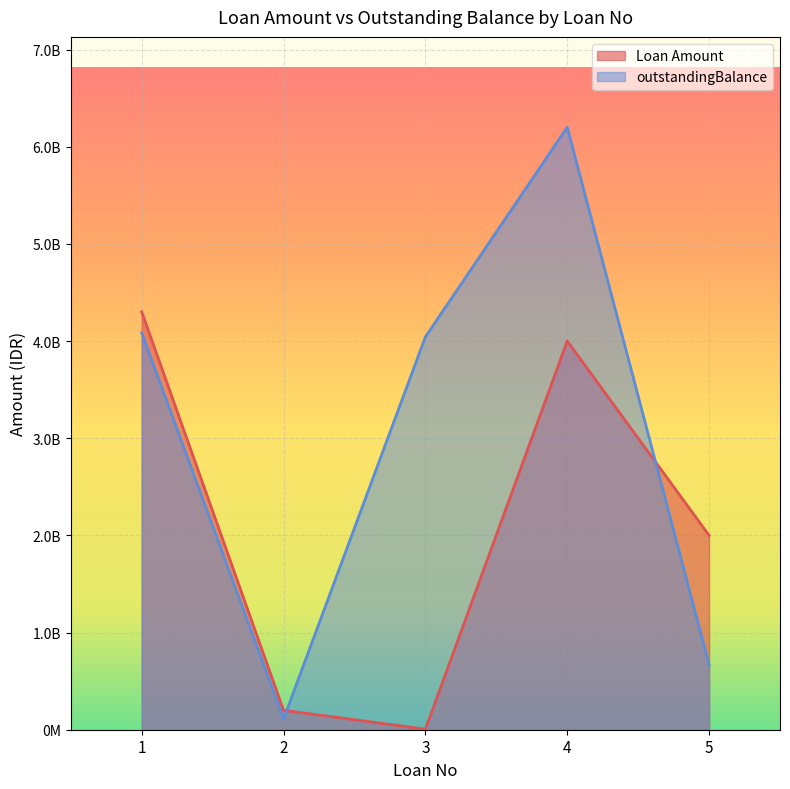

Is it true that outstandingBalance equals 6200000001 at 4?

True